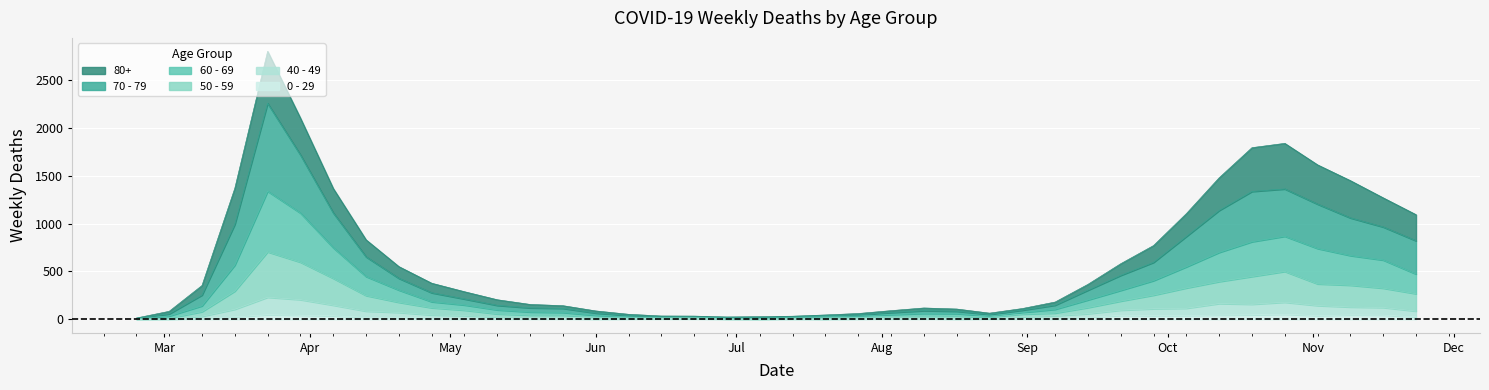

What is the average value of the 50 - 59 series?

171